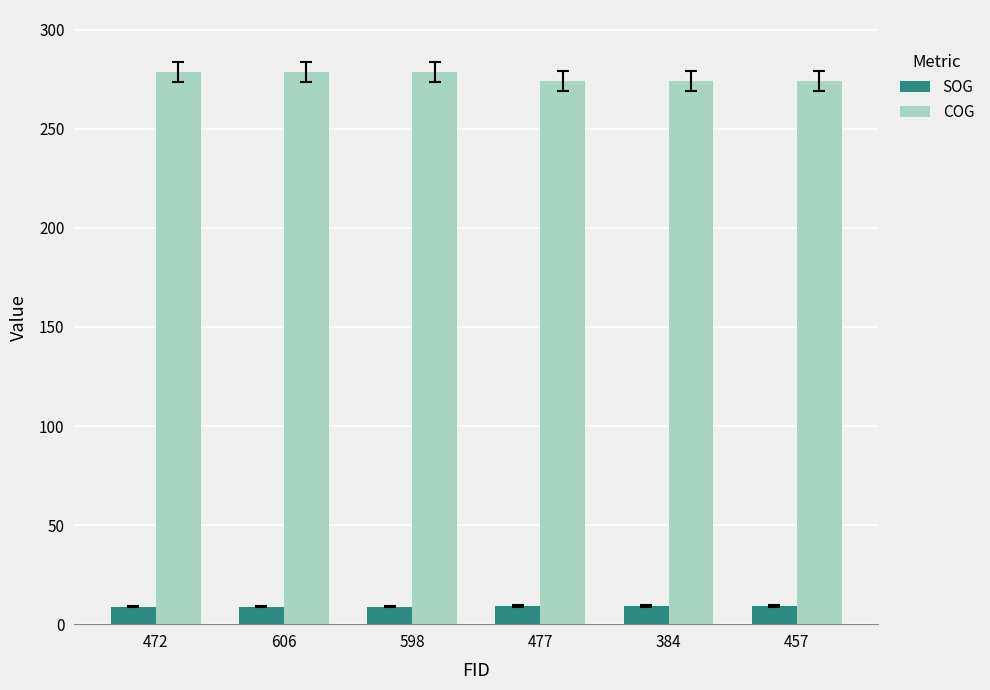

What is the sum of all COG values?

1657.8